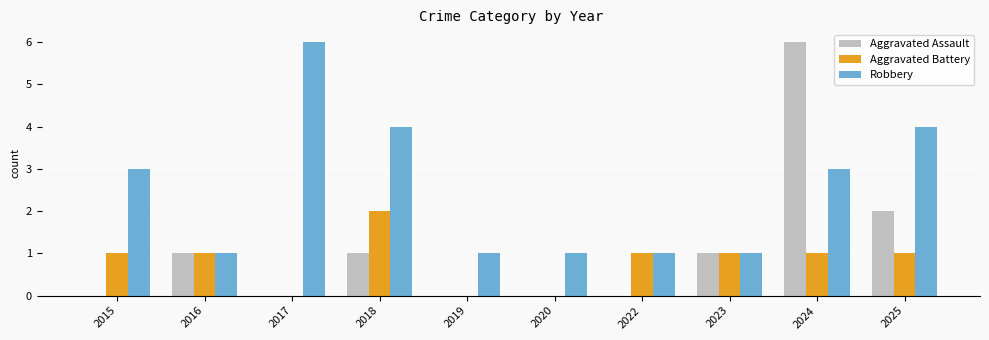

What is the difference between the Robbery values at 2024 and 2016?

2